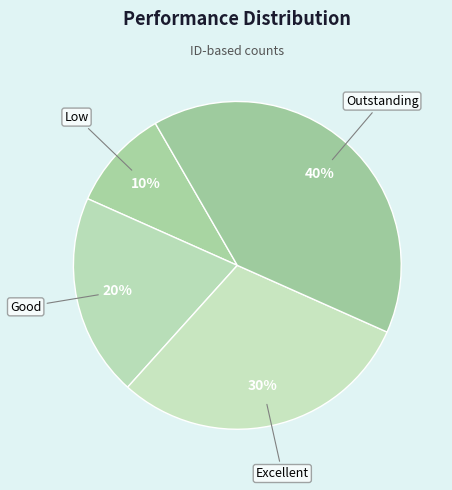

Which has a higher value, Outstanding or Low?

Outstanding